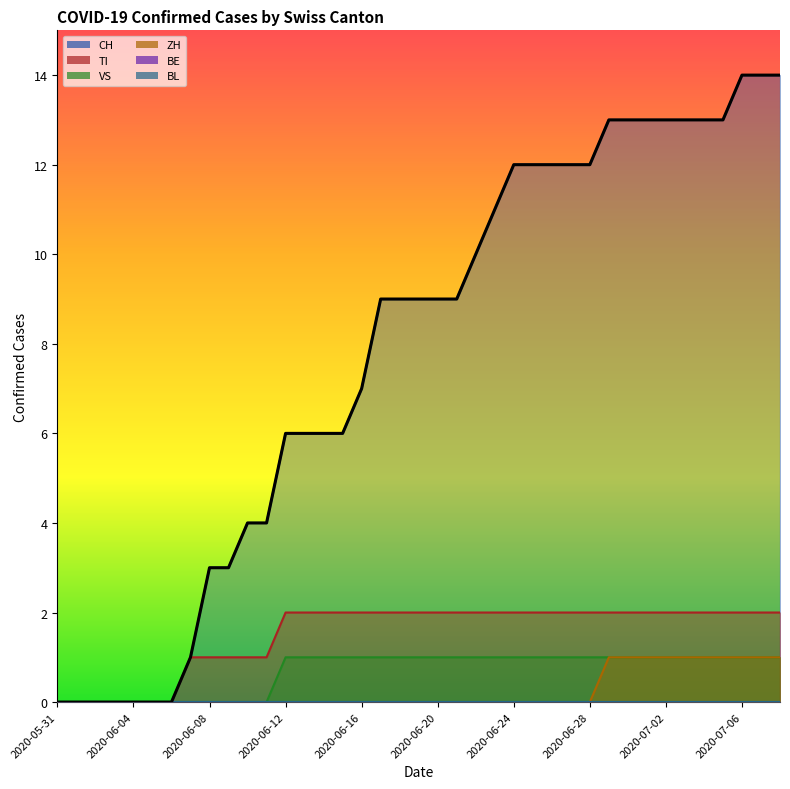

What is the sum of all CH values?

305